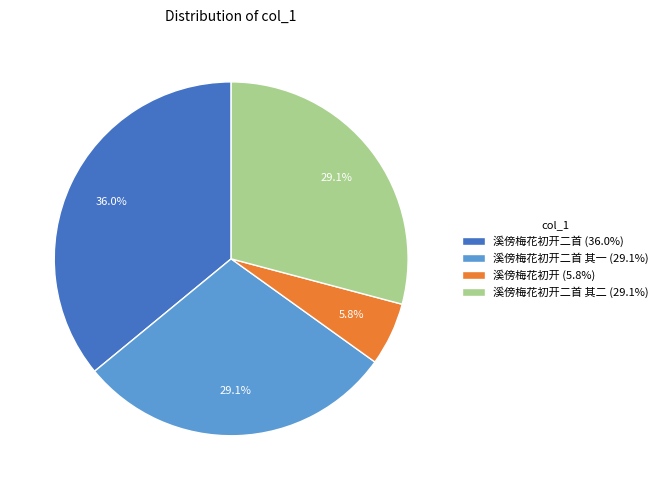

Do 溪傍梅花初开二首 其一 (29.1%) and 溪傍梅花初开二首 (36.0%) together represent more than half of the pie?

Yes